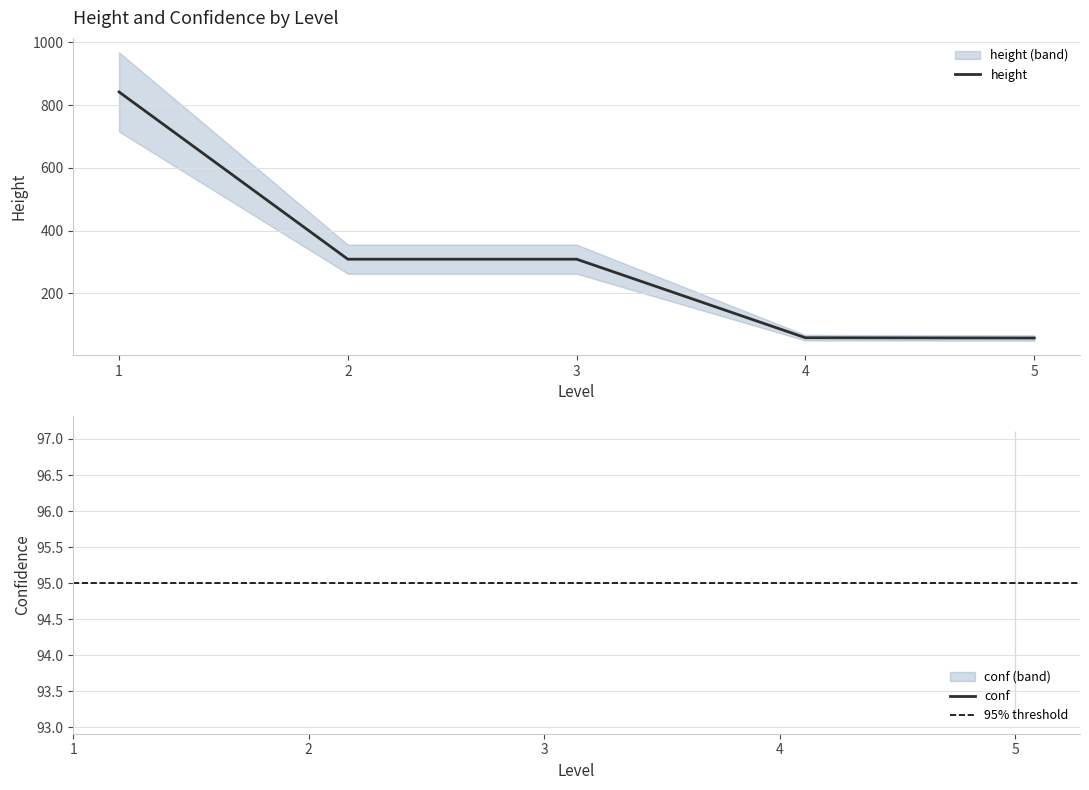

How many values in the height series exceed 56?

5